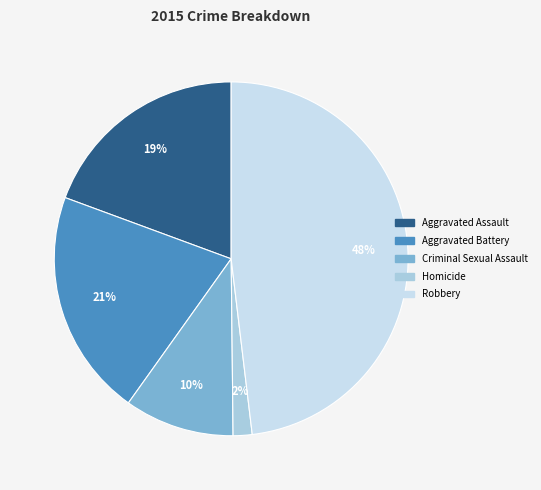

What is the ratio of the value at Aggravated Battery to the value at Aggravated Assault?

1.1